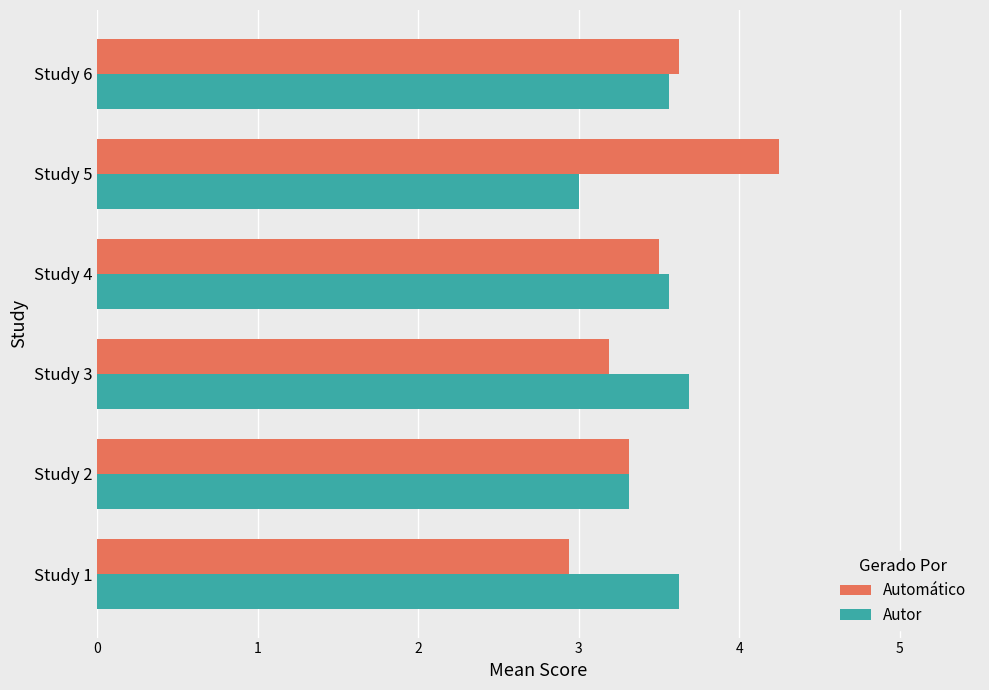

What is the difference between the Autor values at Study 4 and Study 5?

0.6